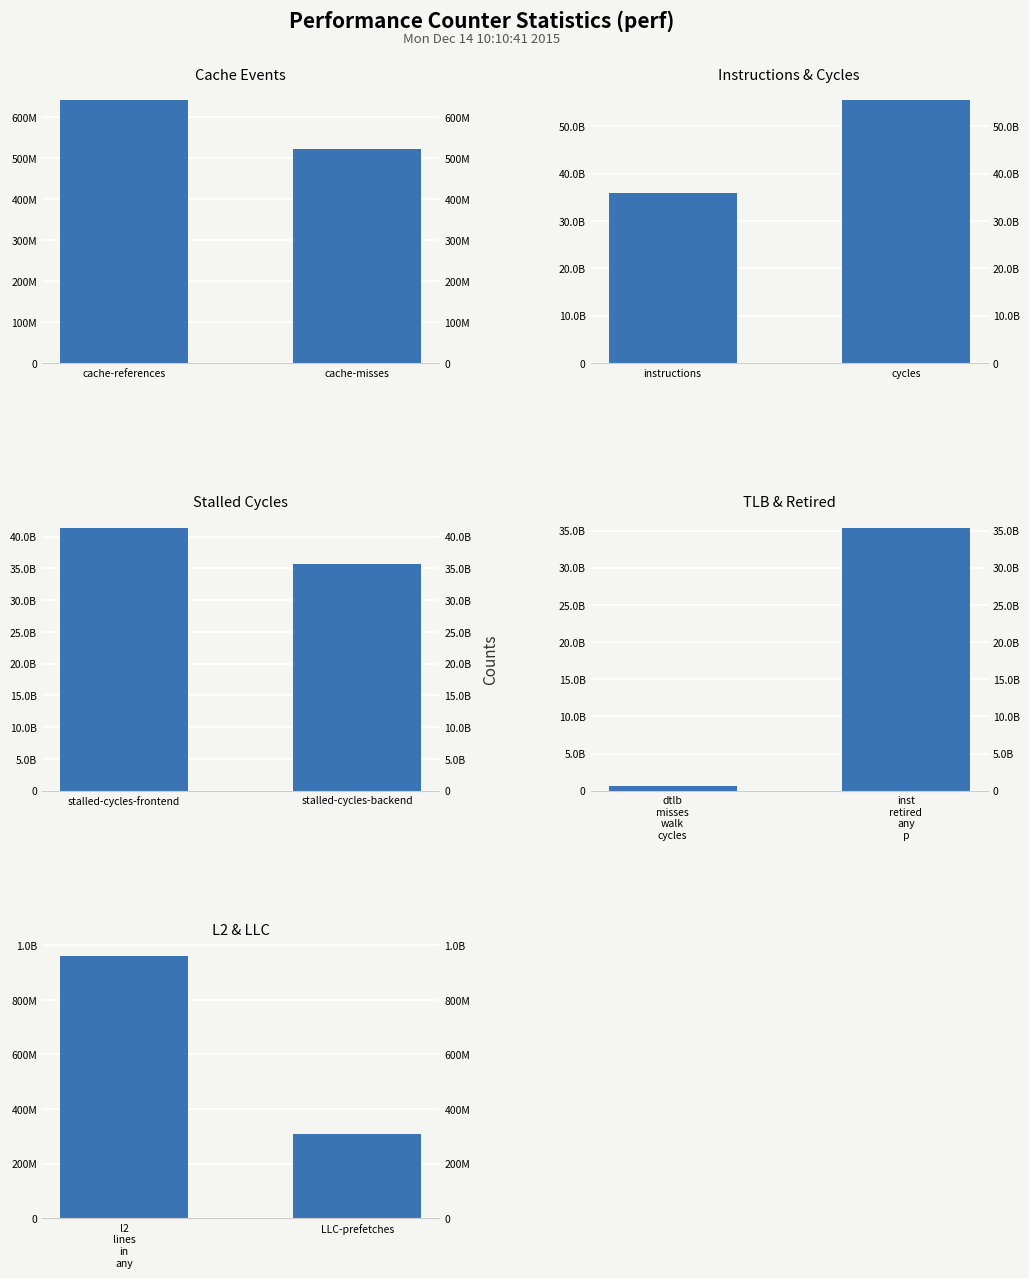

Count the L2 & LLC values in the range 307296048 to 961910327.

2